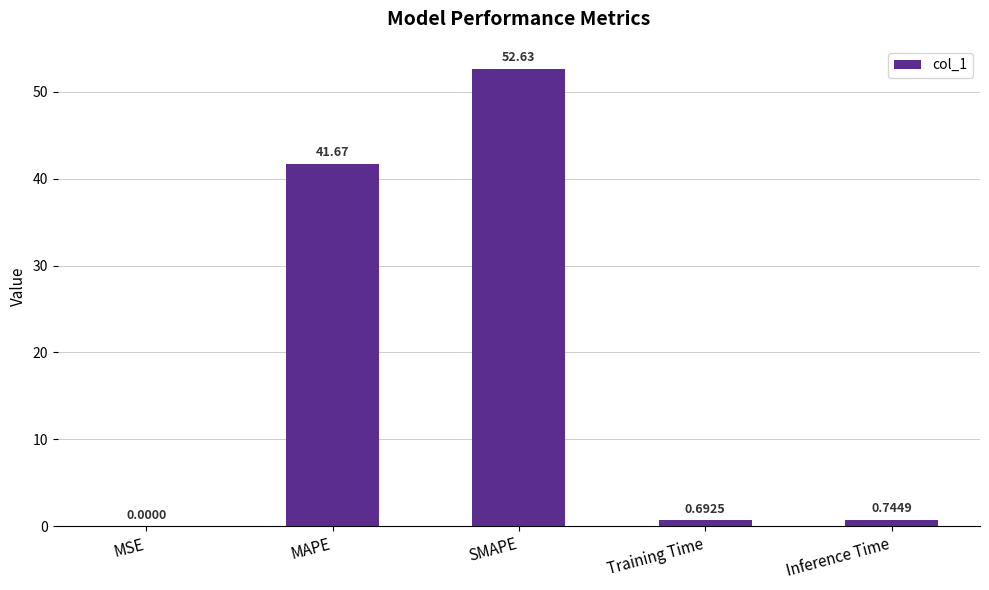

What is the sum of the values at MAPE and MSE?

41.7